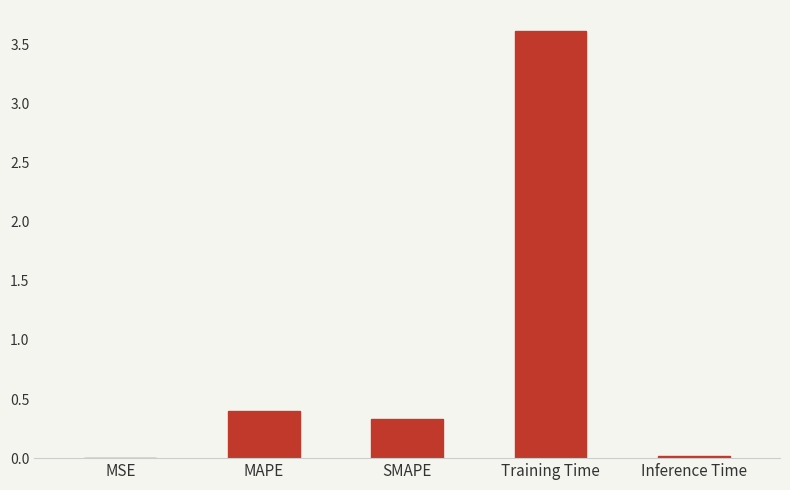

True or false: the data shows 3.6 at Training Time.

True